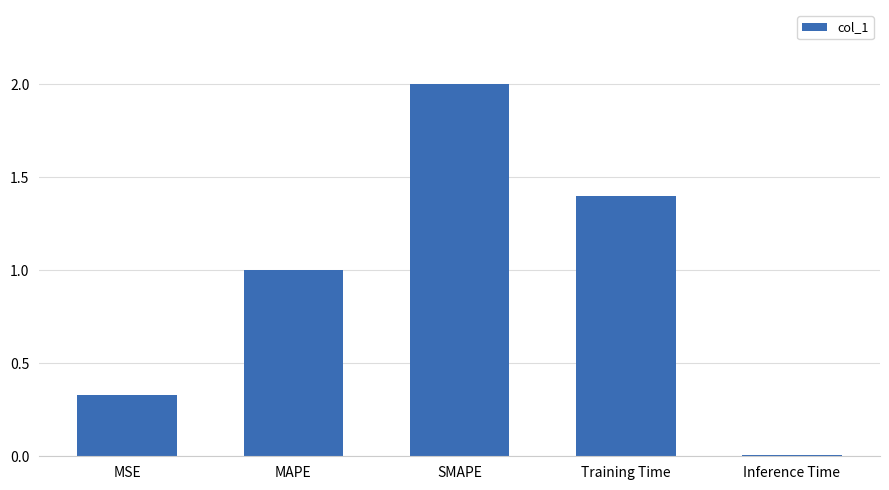

List the labels in order of value, smallest first.

Inference Time, MSE, MAPE, Training Time, SMAPE